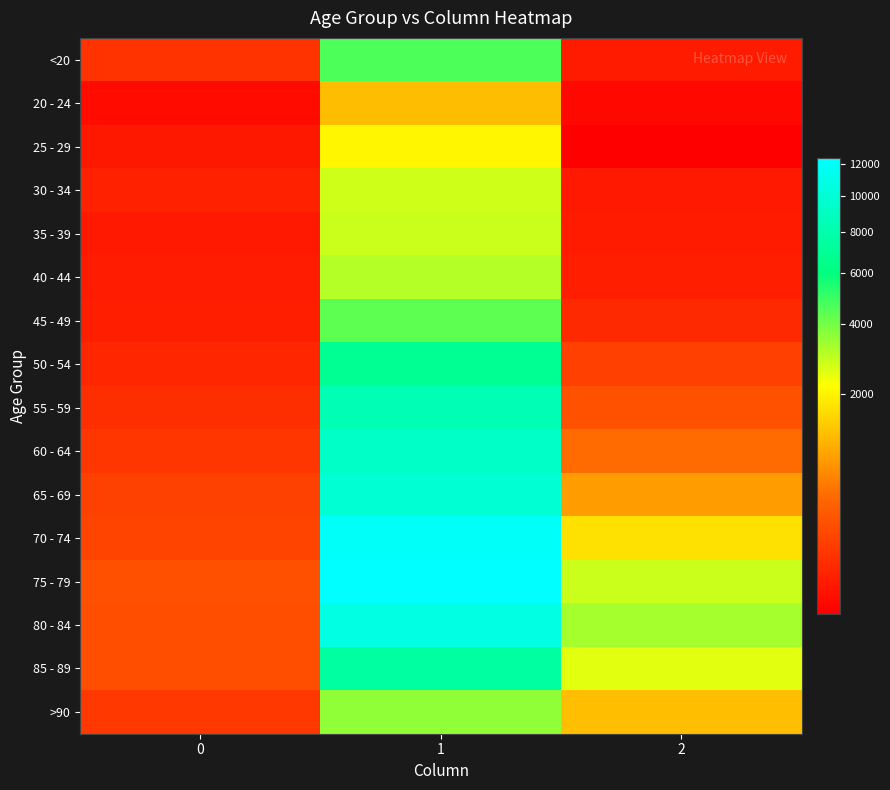

Which series changed the most between 0 and 2?

80 - 84